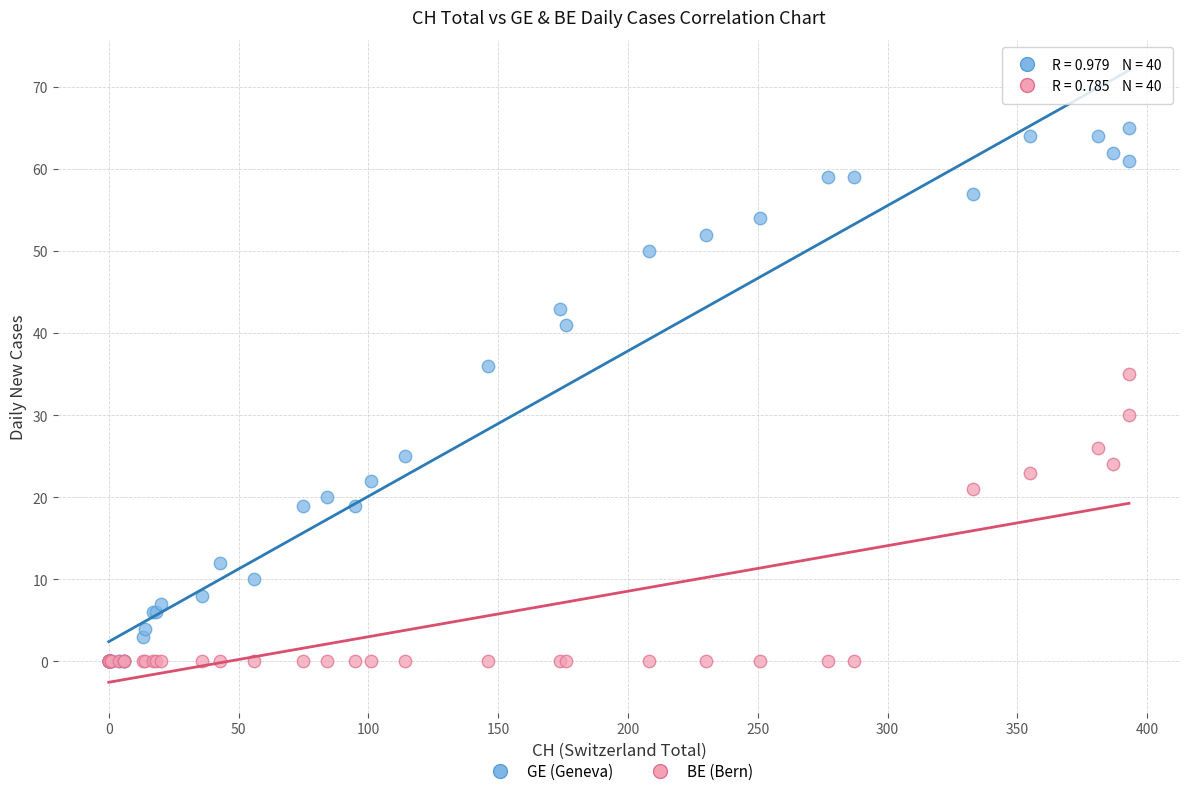

Across all series, what Y value is closest to 32?

30